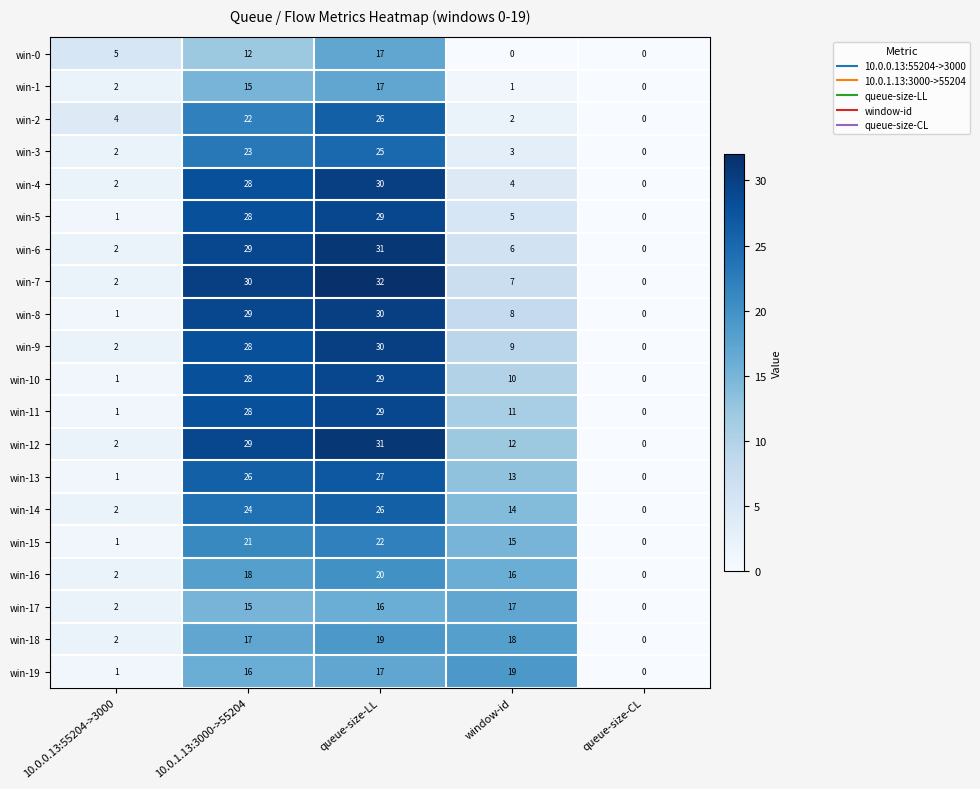

Which series has the widest spread of values?

win-7